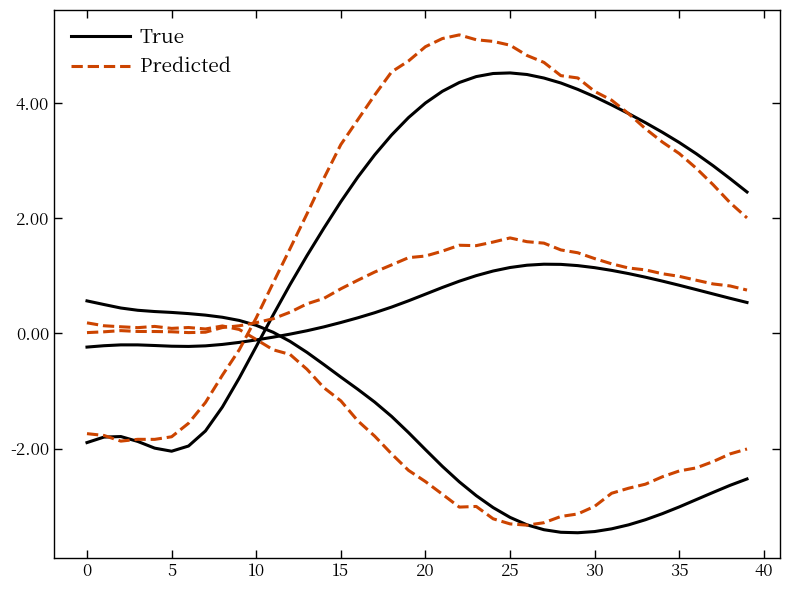

How many times do Predicted and True cross each other?

3